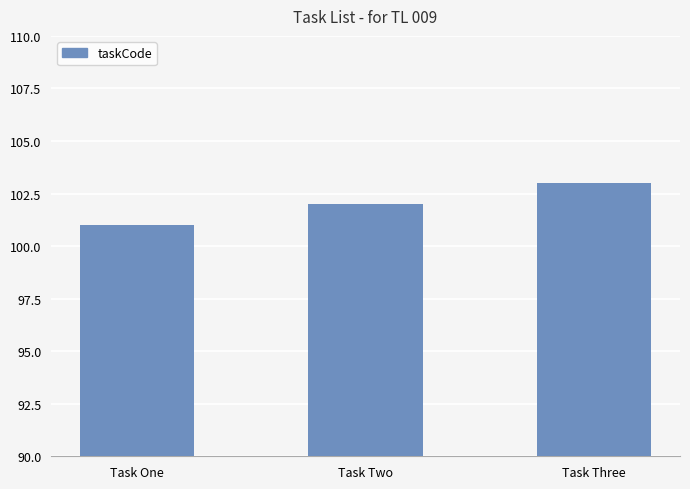

What value does the data have at Task Three?

103